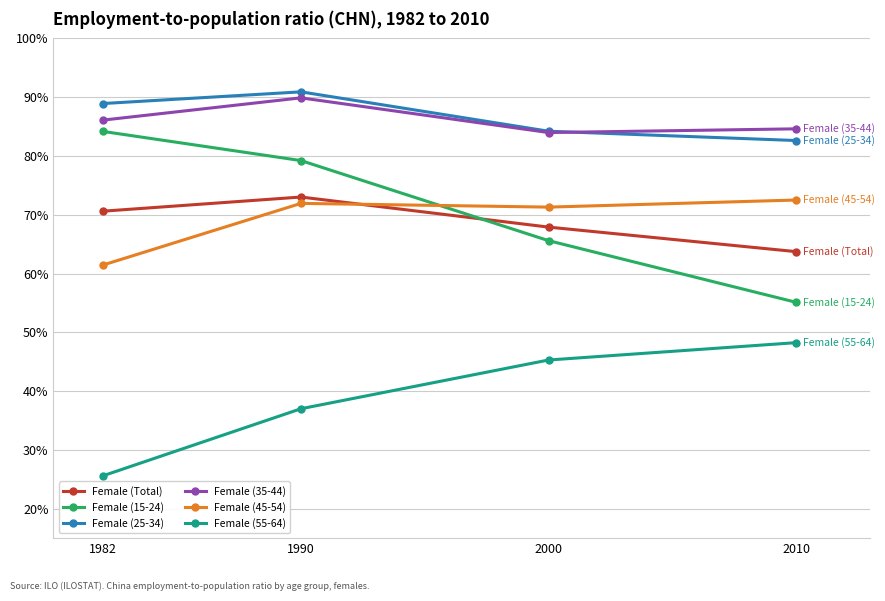

At how many categories does at least one series exceed 85?

2